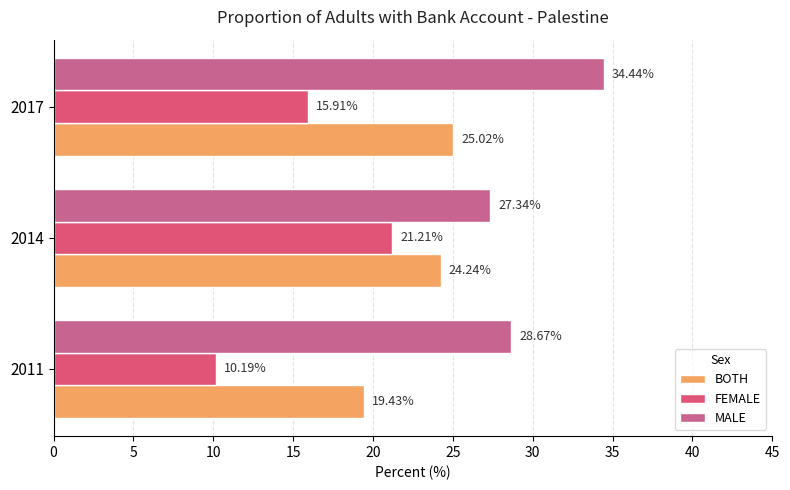

Where is BOTH nearest to the value 22?

2014